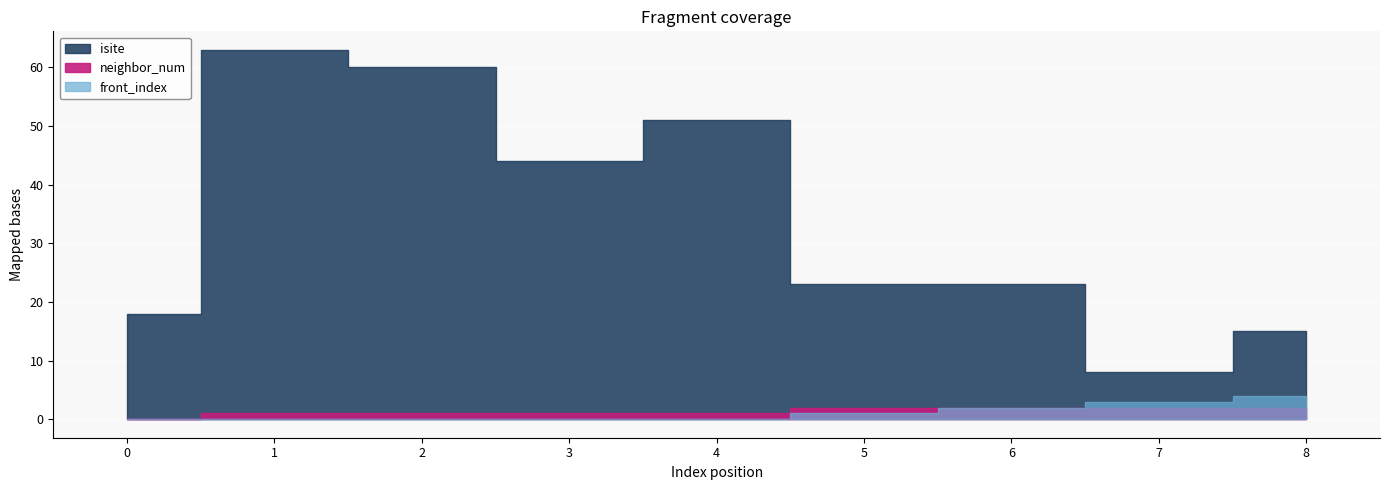

Reading left to right, what are all the values shown in this chart?

isite: 0=18	1=63	2=60	3=44	4=51	5=23	6=23	7=8	8=15
neighbor_num: 0=0	1=1	2=1	3=1	4=1	5=2	6=2	7=2	8=2
front_index: 0=0	1=0	2=0	3=0	4=0	5=1	6=2	7=3	8=4